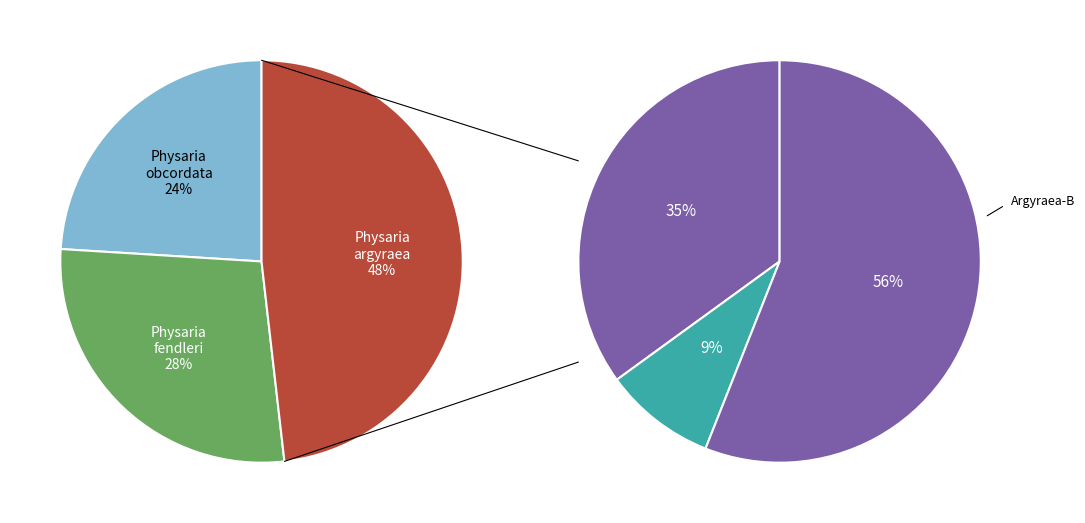

Is the sum of Physaria argyraea and Physaria fendleri greater than half?

Yes